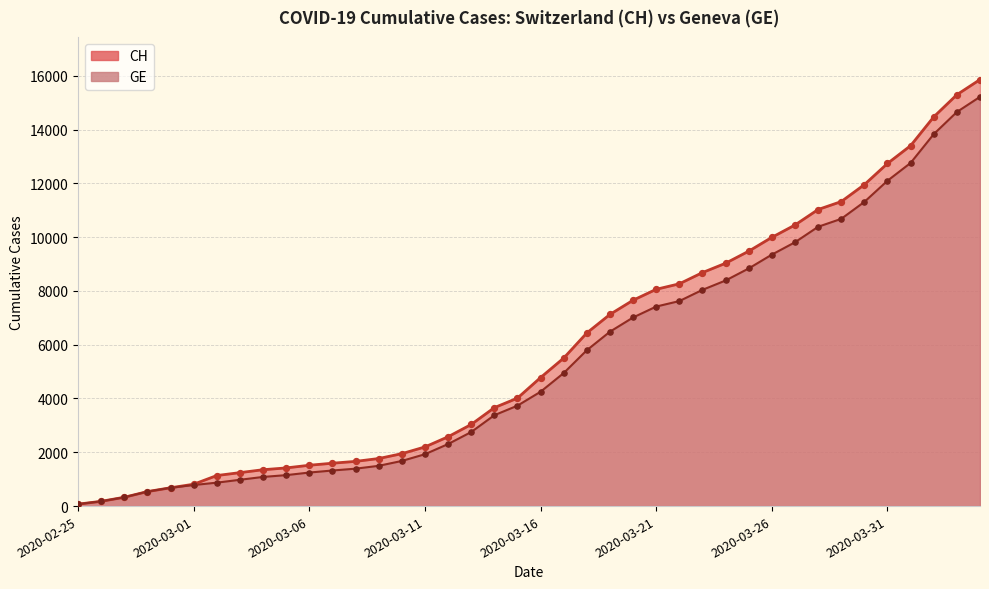

At how many categories does at least one series exceed 3041?

22